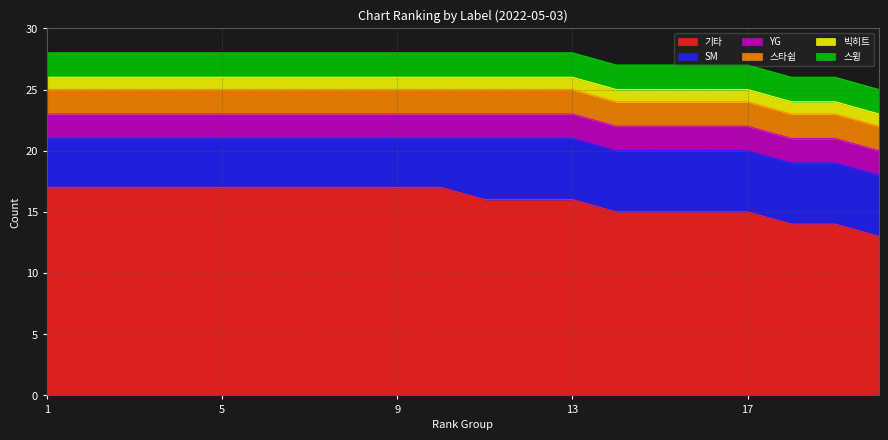

Which series changed the most between 7 and 11?

기타